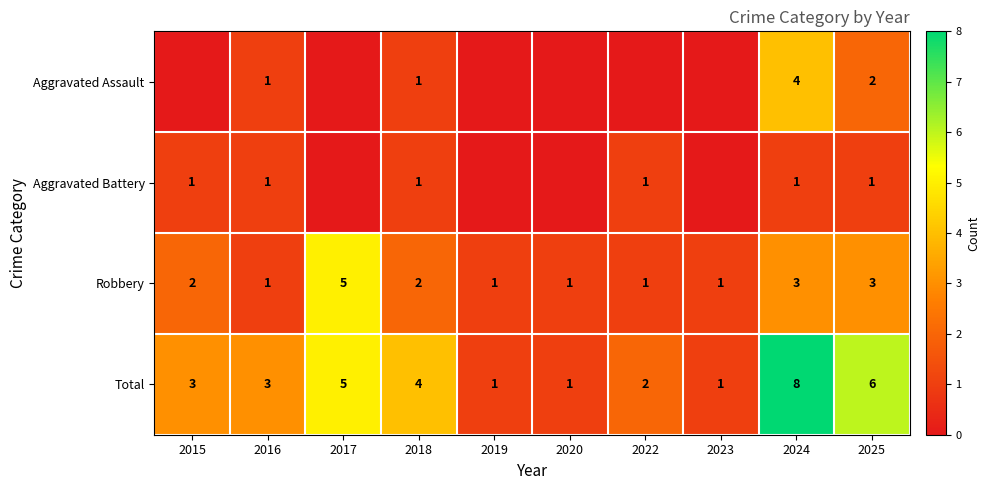

What is the spread (max minus min) of values at 2017?

5